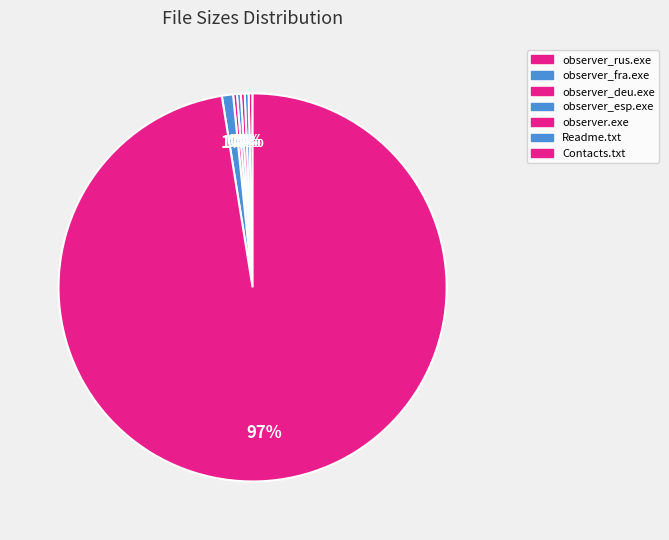

How many segments does this pie chart have?

7